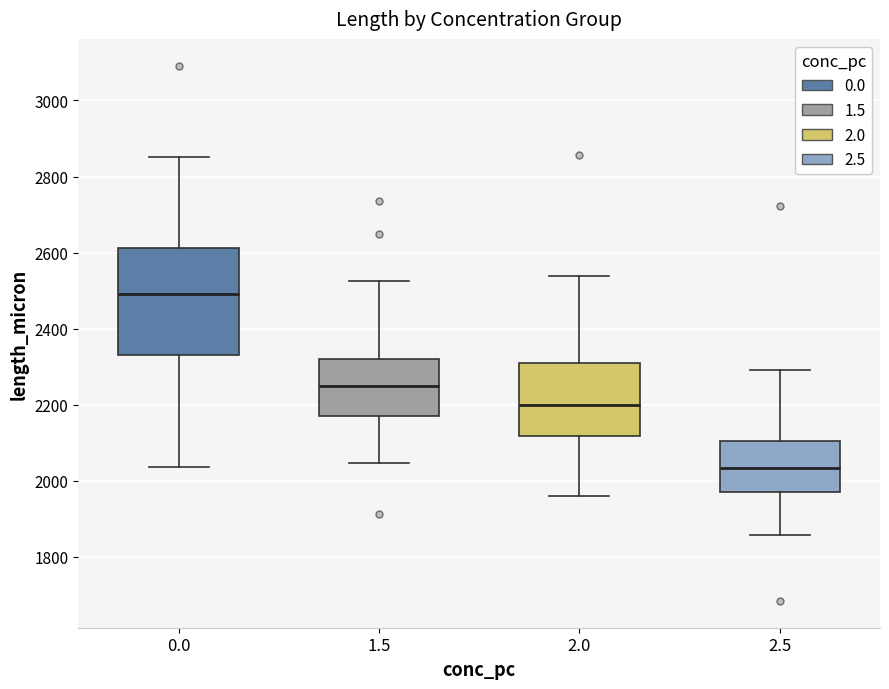

Comparing the boxes themselves (not the whiskers), which one is the tallest?

0.0